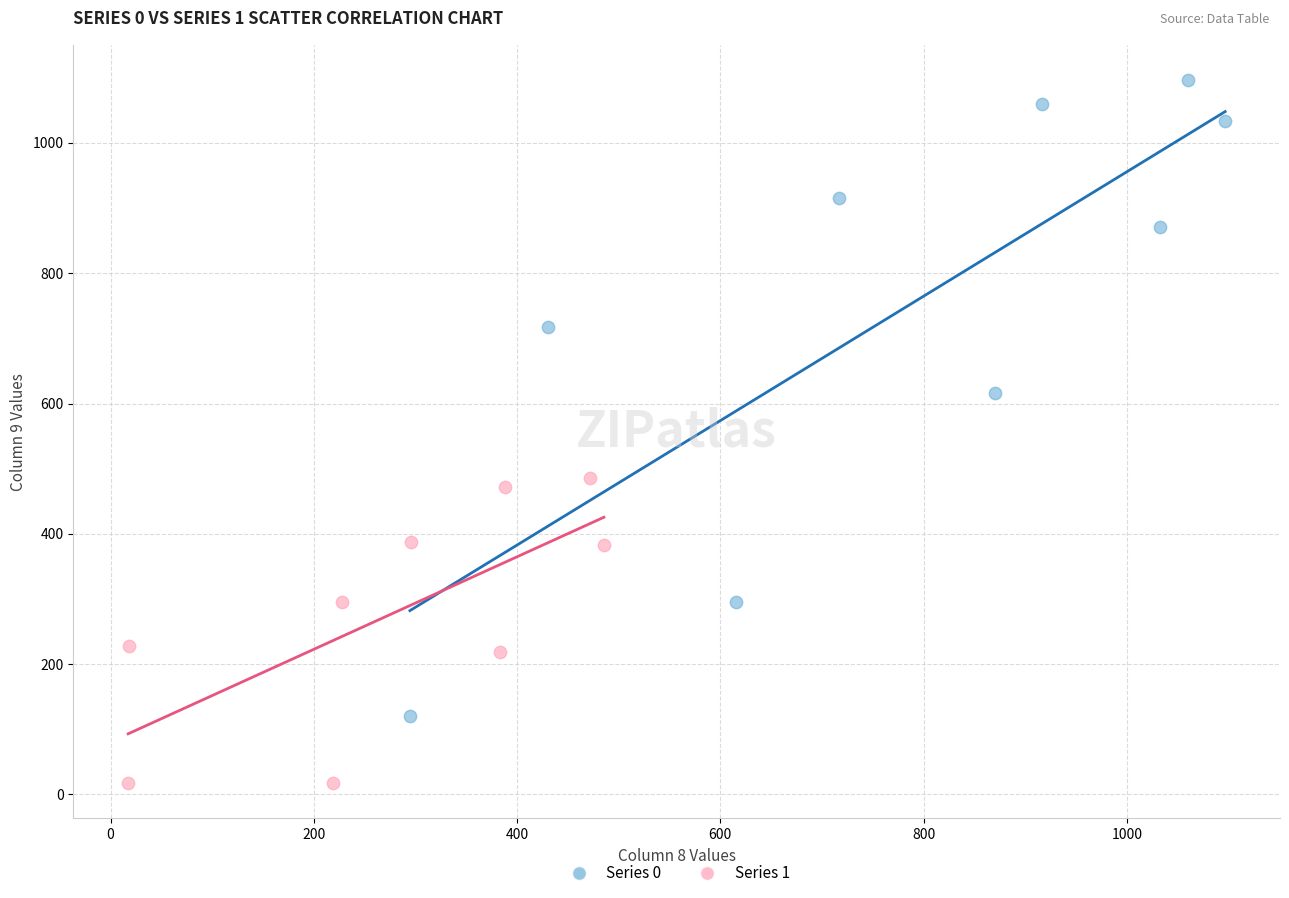

Which series reaches the maximum Y coordinate?

Series 0